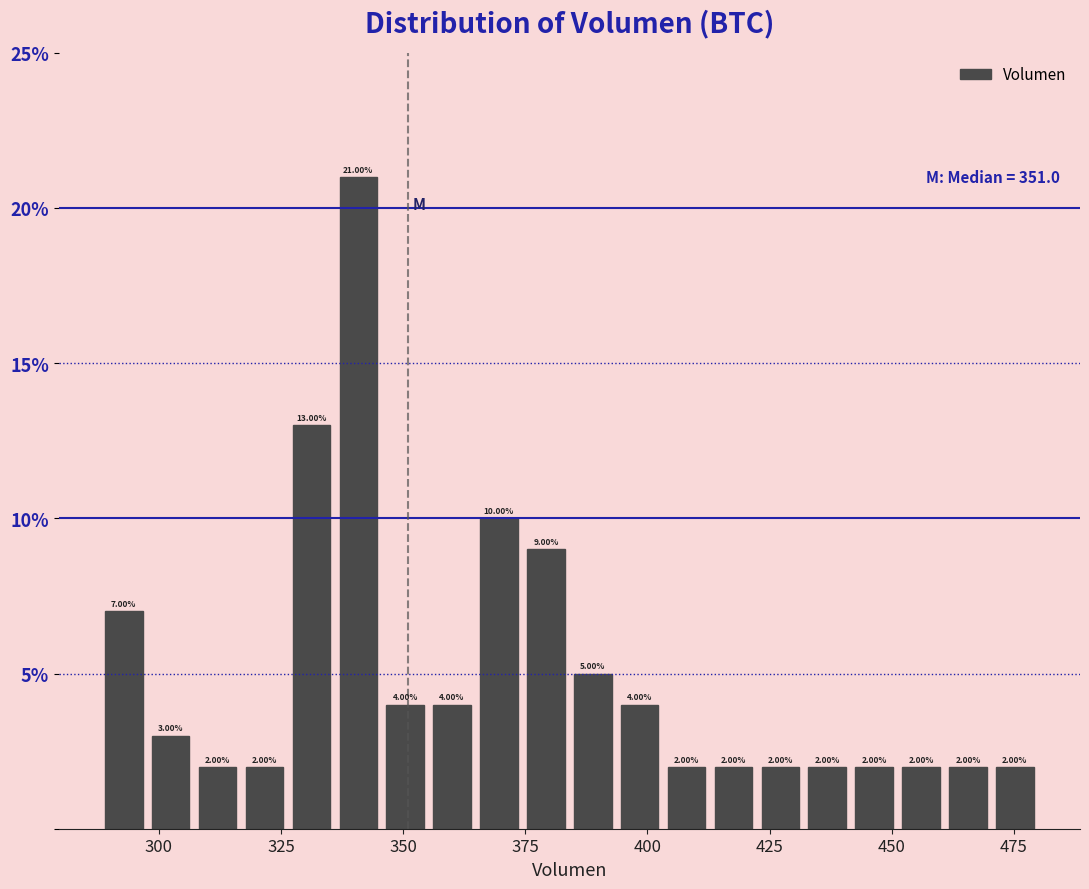

Around what value on the x-axis is the tallest bar? Give the approximate position of its centre, as read against the axis.

340